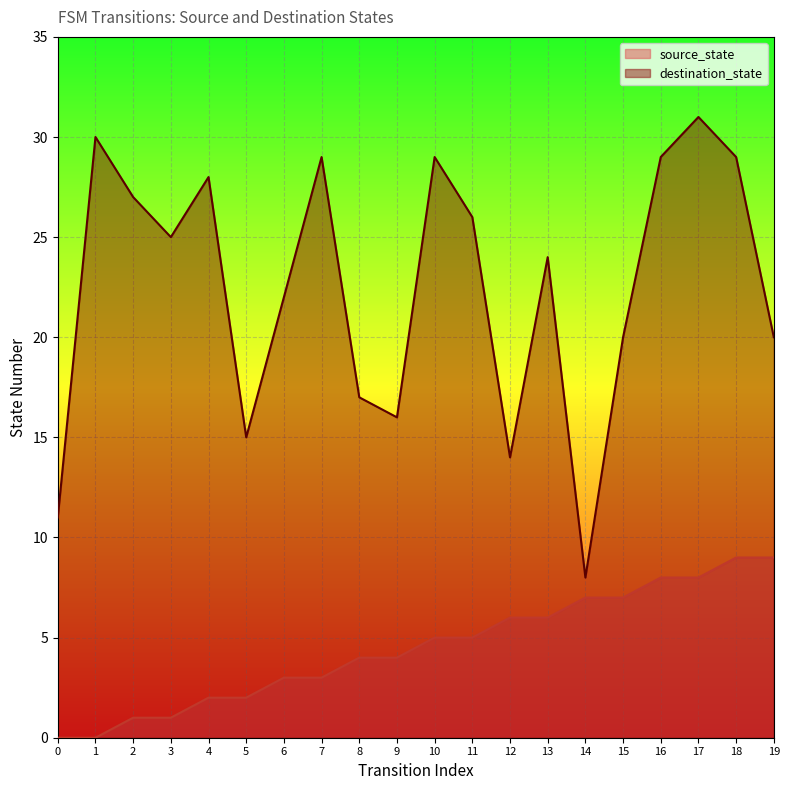

Reading right to left, list all the values displayed in this chart.

source_state: 19=9	18=9	17=8	16=8	15=7	14=7	13=6	12=6	11=5	10=5	9=4	8=4	7=3	6=3	5=2	4=2	3=1	2=1	1=0	0=0
destination_state: 19=20	18=29	17=31	16=29	15=20	14=8	13=24	12=14	11=26	10=29	9=16	8=17	7=29	6=22	5=15	4=28	3=25	2=27	1=30	0=11